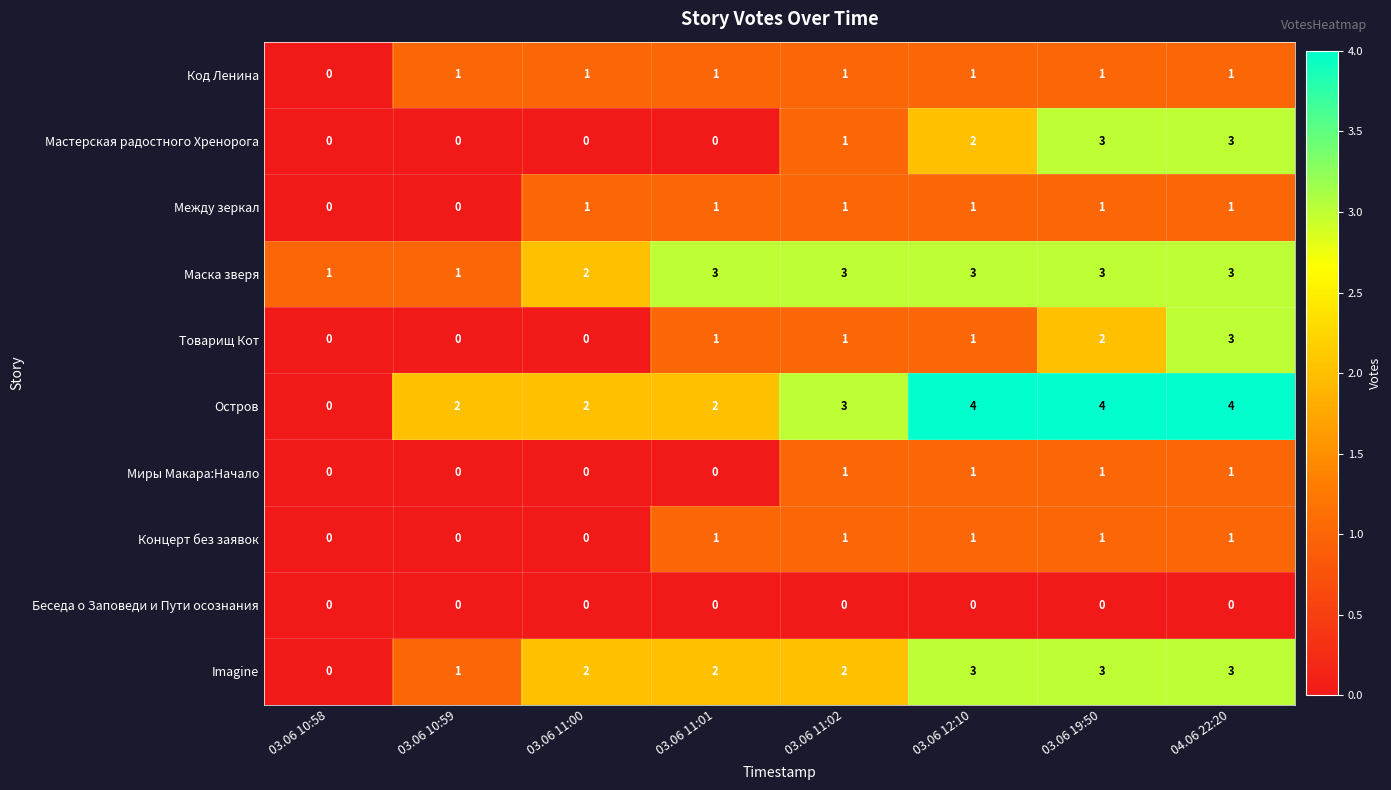

Which series has the largest range (max minus min)?

Остров